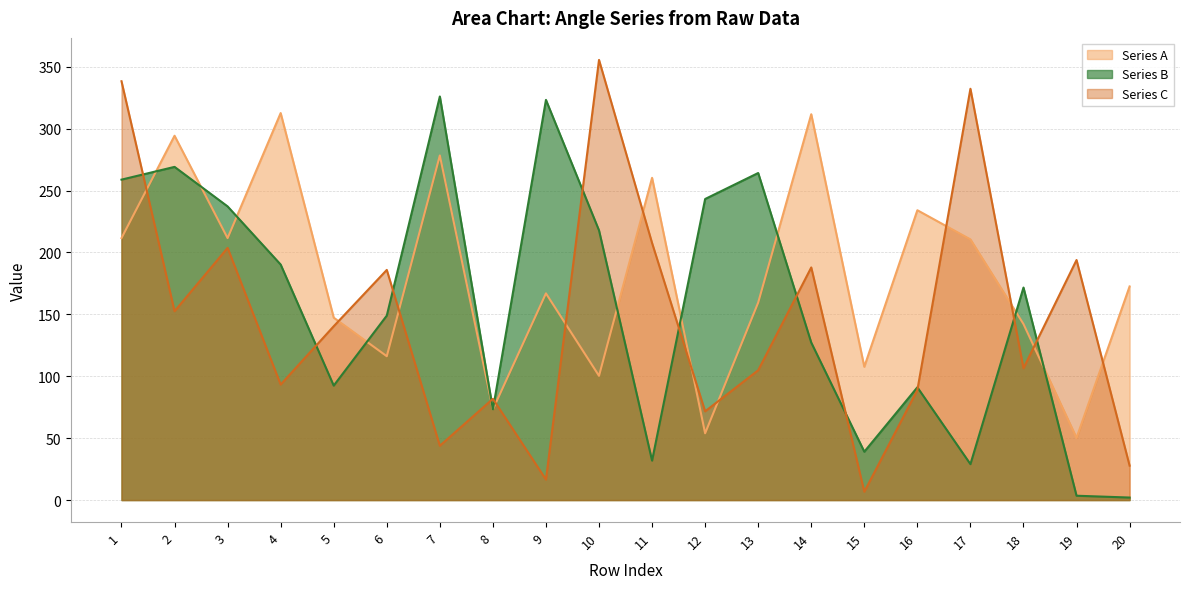

Where is the first local minimum for Series B?

5